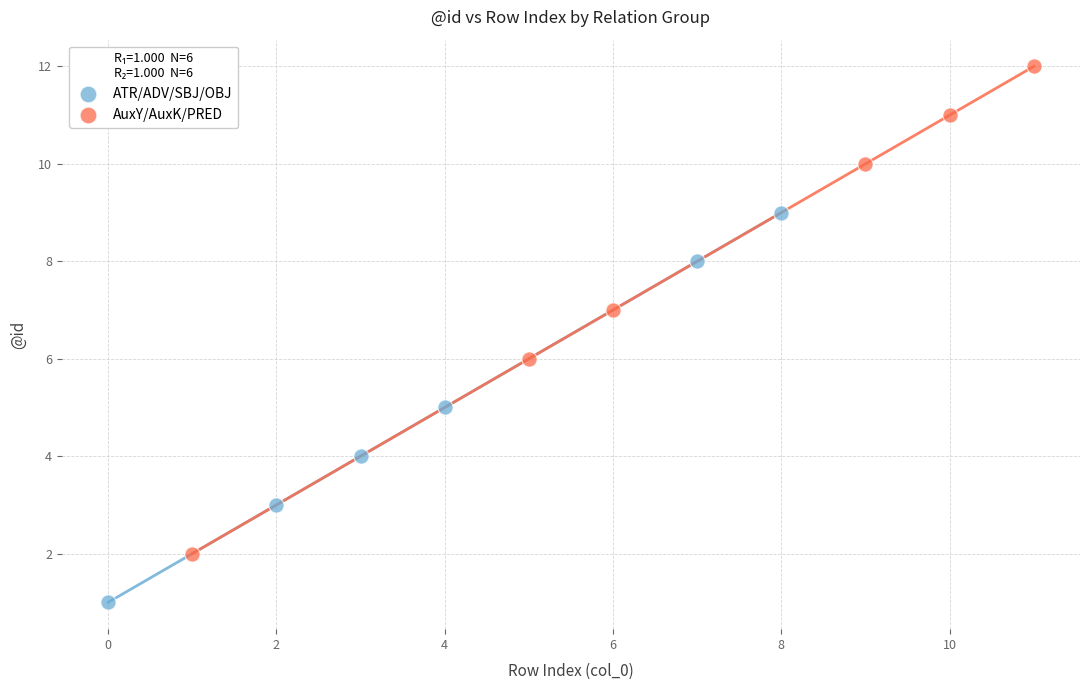

Which series reaches the minimum Y coordinate?

ATR/ADV/SBJ/OBJ